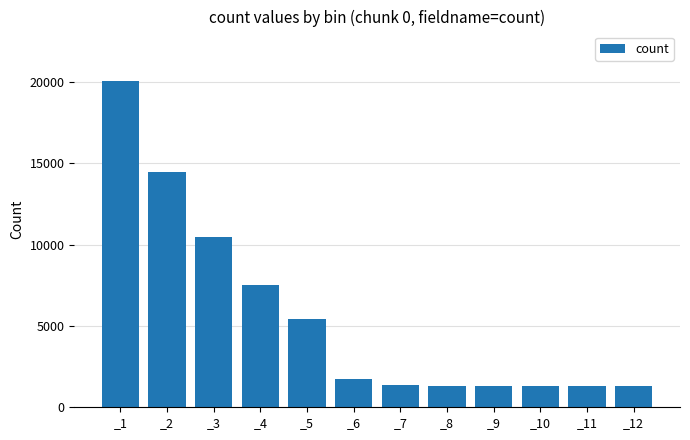

True or false: the data shows 1365 at _7.

True